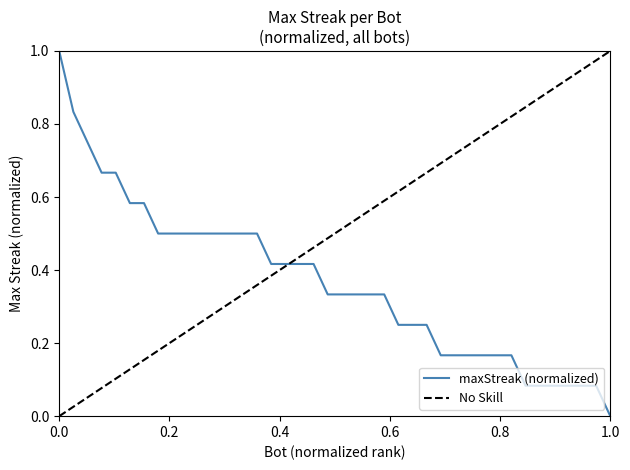

Reading left to right, extract all data points from this chart.

1.0	0.8	0.8	0.7	0.7	0.6	0.6	0.5	0.5	0.5	0.5	0.5	0.5	0.5	0.5	0.4	0.4	0.4	0.4	0.3	0.3	0.3	0.3	0.3	0.2	0.2	0.2	0.2	0.2	0.2	0.2	0.2	0.2	0.1	0.1	0.1	0.1	0.1	0.1	0.0